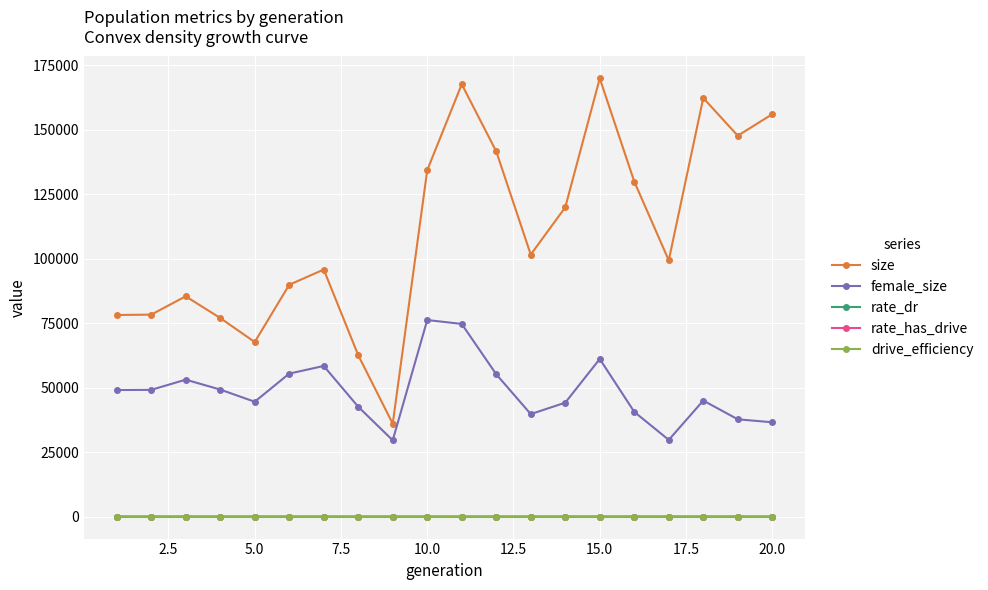

True or false: rate_has_drive has more than 0 points higher than both neighbors.

True